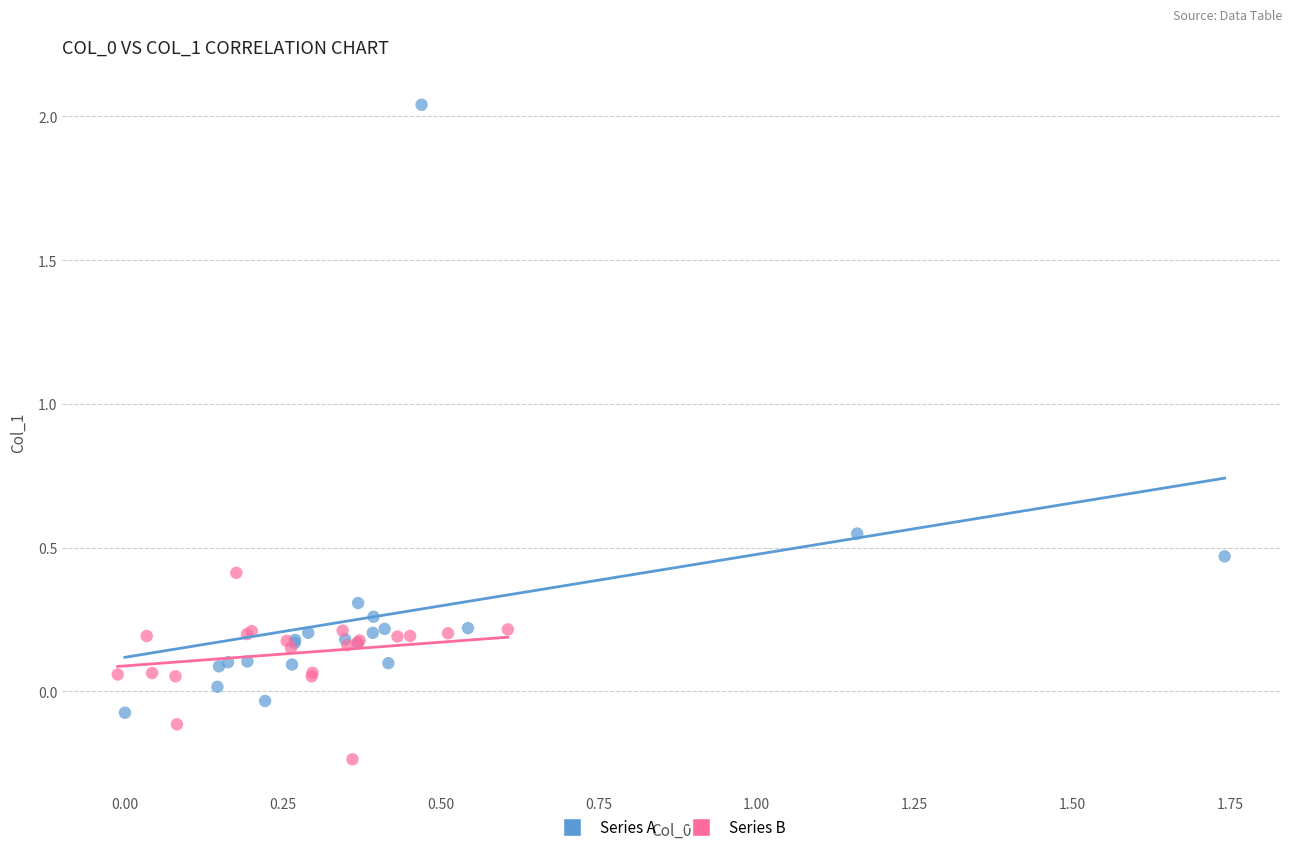

Which series has the widest spread of Y values?

Series A